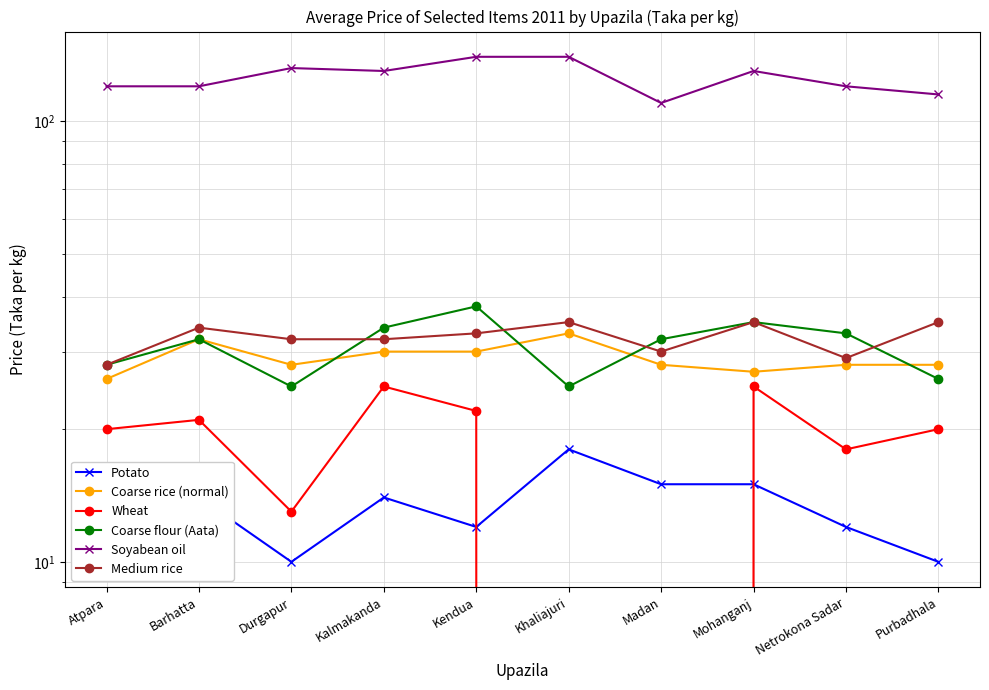

Is the value of Potato at Barhatta greater than the value of Wheat at Netrokona Sadar?

No